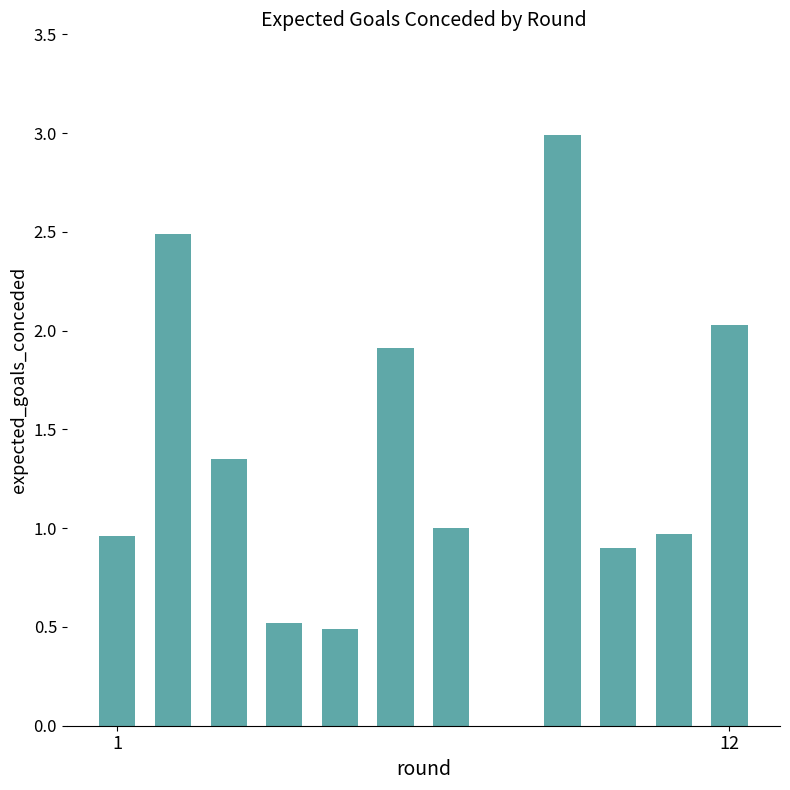

What is the maximum value shown in the chart?

3.0